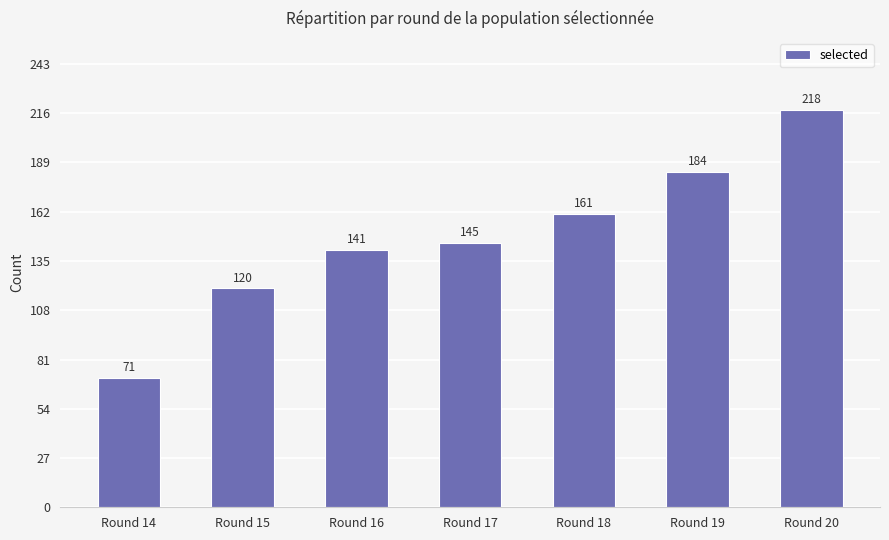

Which label corresponds to the smallest value in the chart?

Round 14